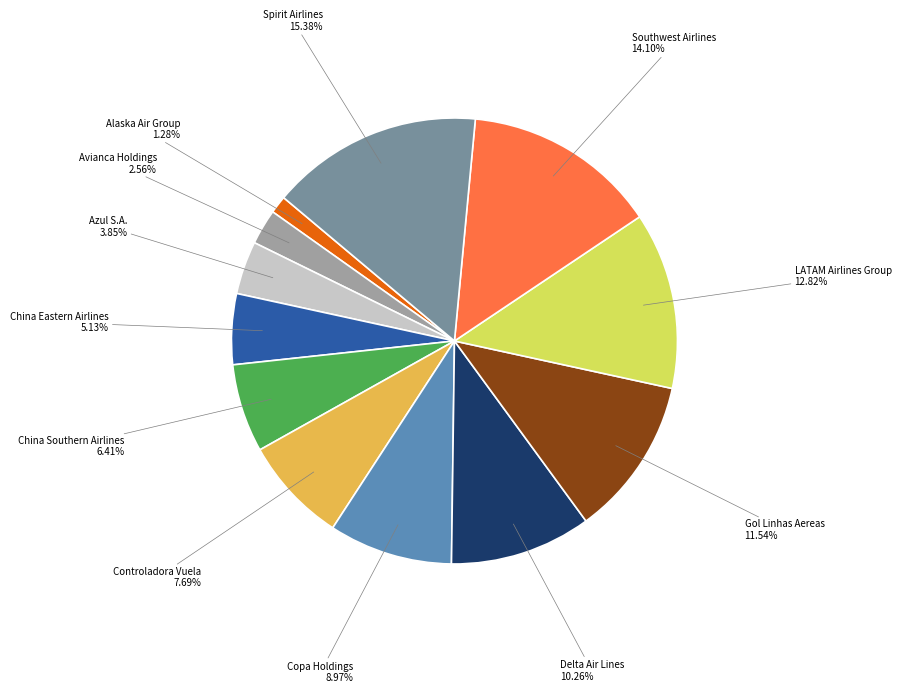

Is there a majority slice in this chart?

No